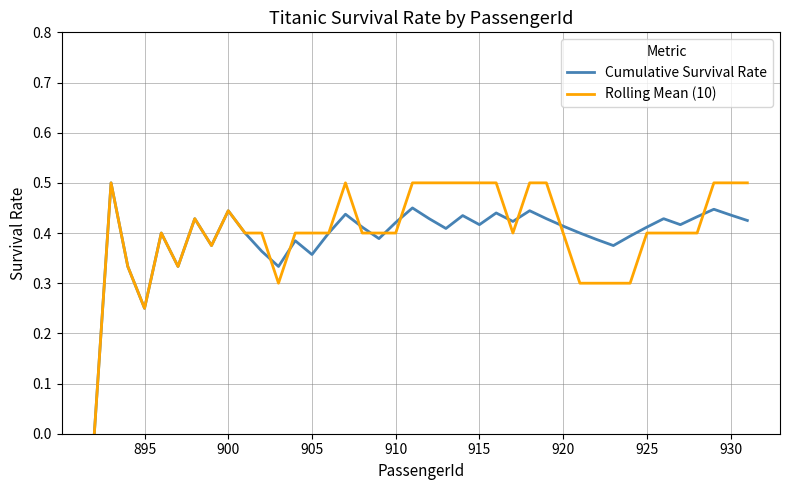

Count the Rolling Mean (10) values in the range 0 to 1.

40